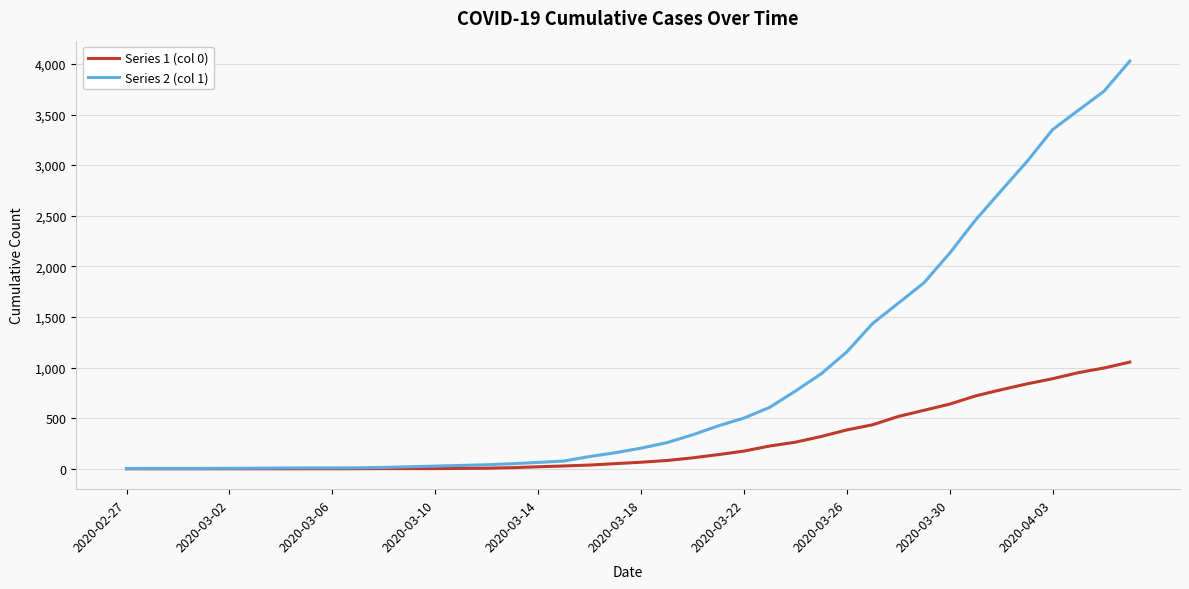

How many lines are shown in the chart?

2